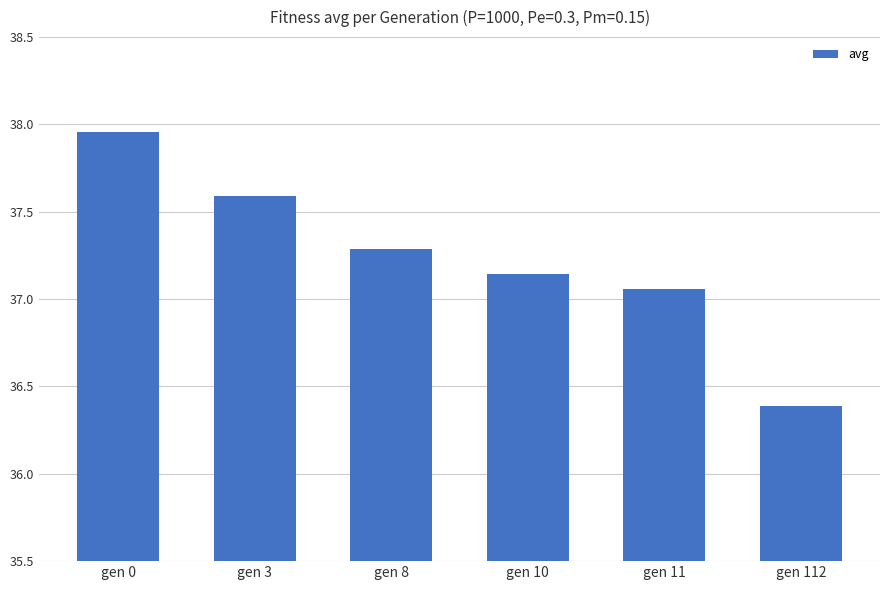

How many values are below 37?

1